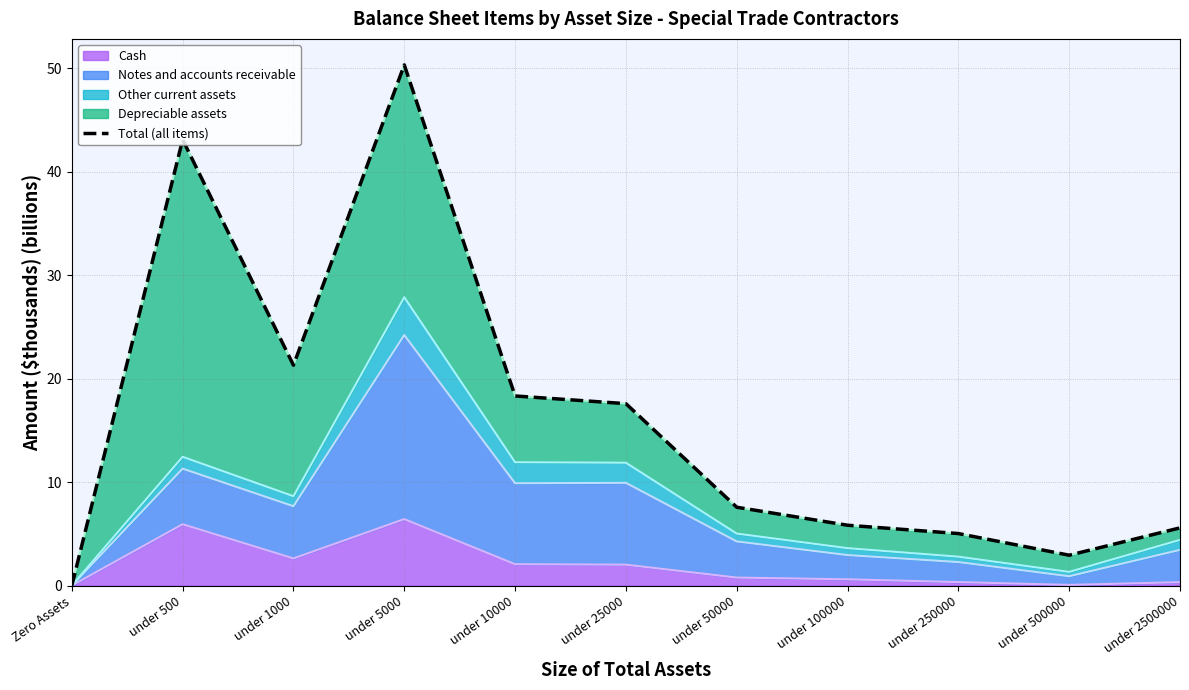

What is the ratio of the value at under 500 to the value at under 5000?

0.9